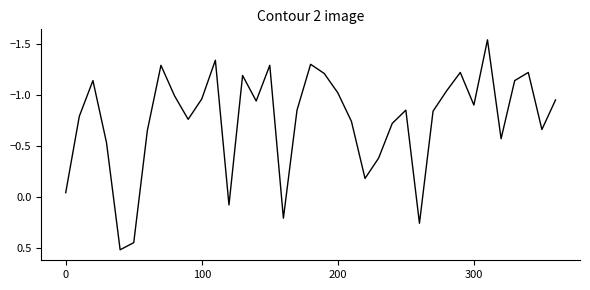

What is the difference between the maximum and minimum values?

2.1